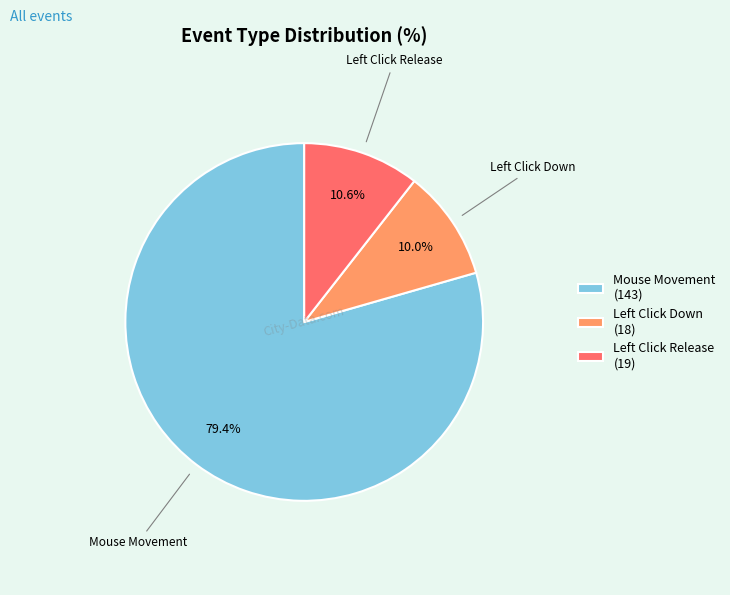

Does Mouse Movement account for over 50% of the chart?

Yes